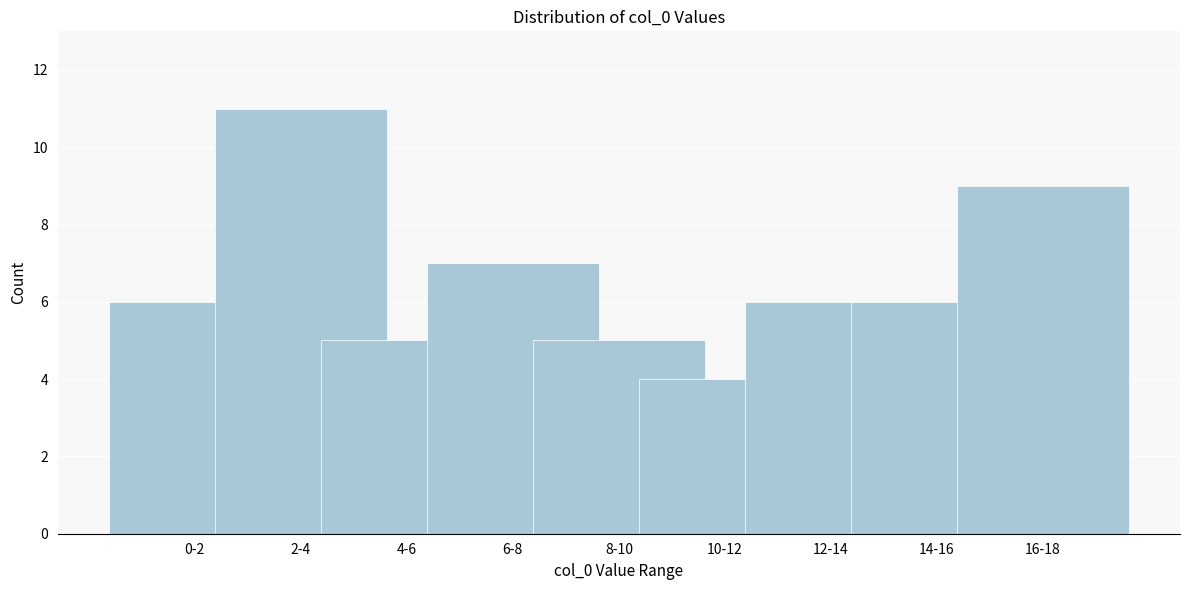

Reading left to right, what are all the values shown in this chart?

0-2=6	2-4=11	4-6=5	6-8=7	8-10=5	10-12=4	12-14=6	14-16=6	16-18=9